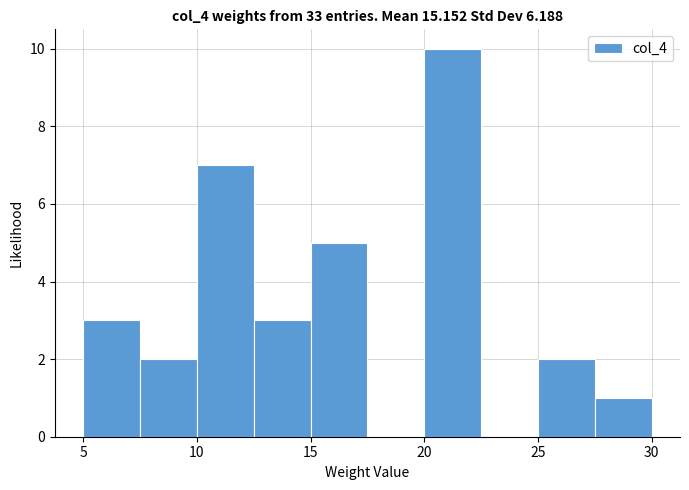

Over which range of the x-axis is the bar tallest?

20.0 to 22.5